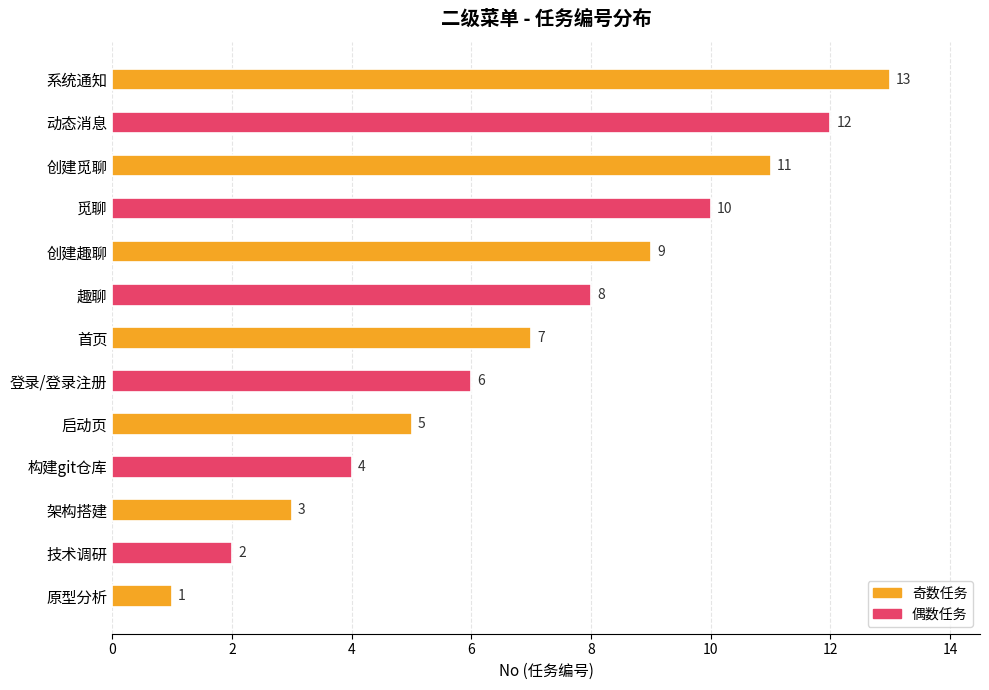

What is the difference between the maximum and minimum values?

12